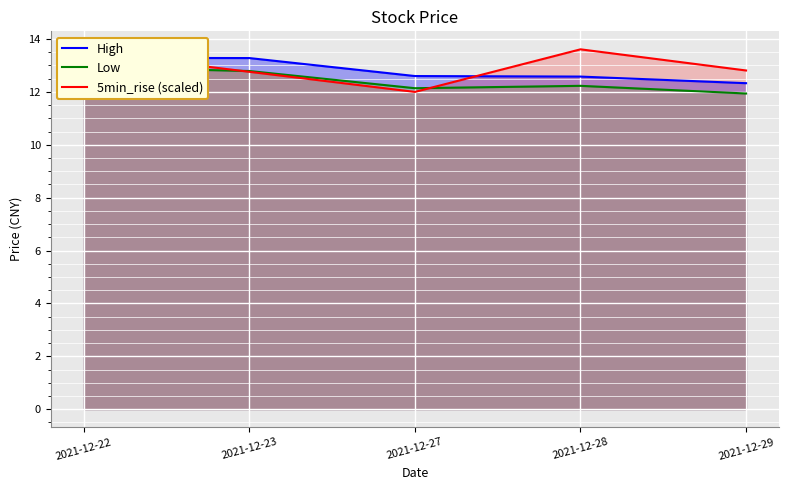

Where is High nearest to the value 12?

2021-12-29